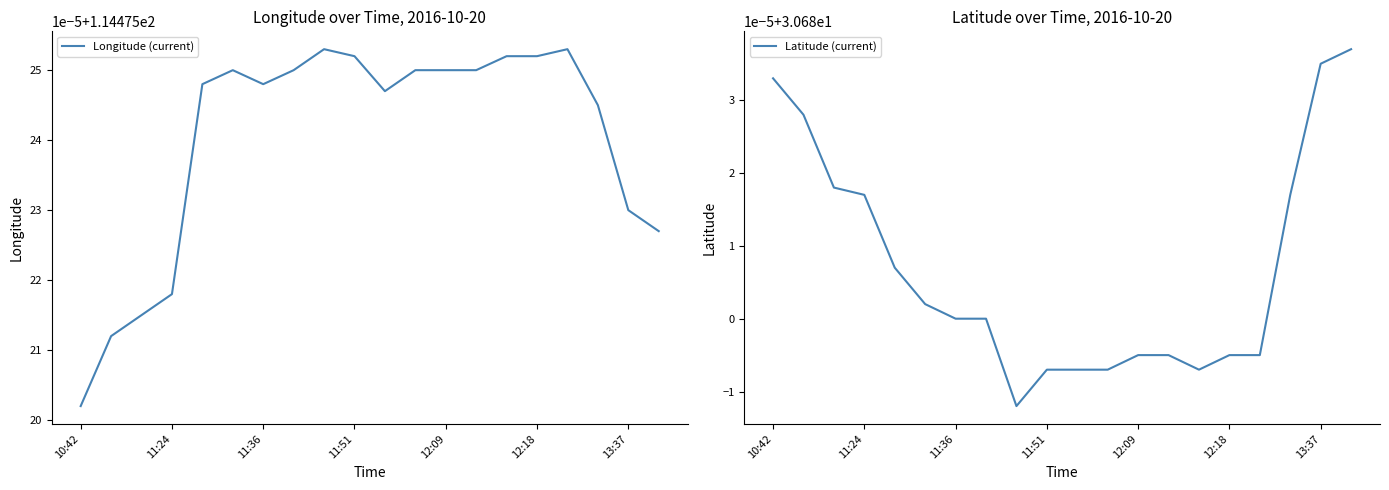

Which series has the largest total across all categories?

Longitude (current)